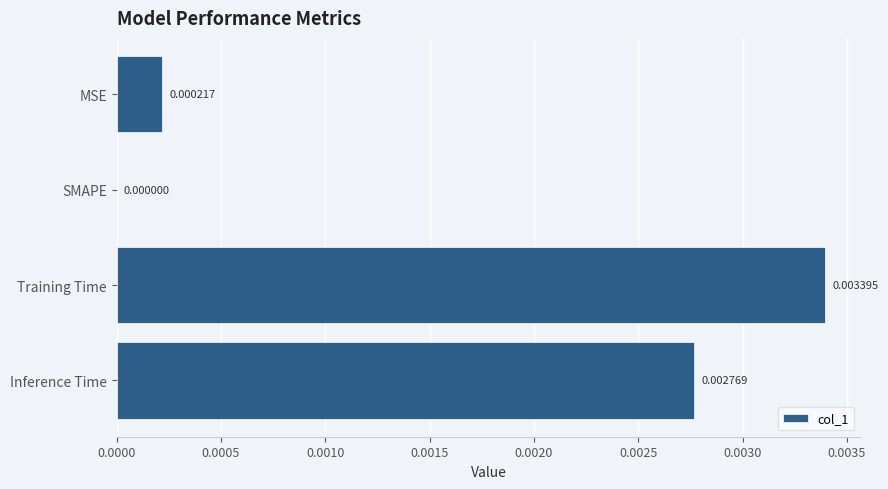

At which category does the chart reach its peak across all series?

Training Time